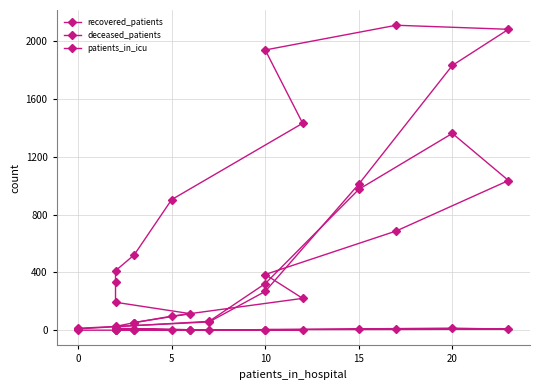

List the series in order of their peak value, highest first.

recovered_patients, deceased_patients, patients_in_icu